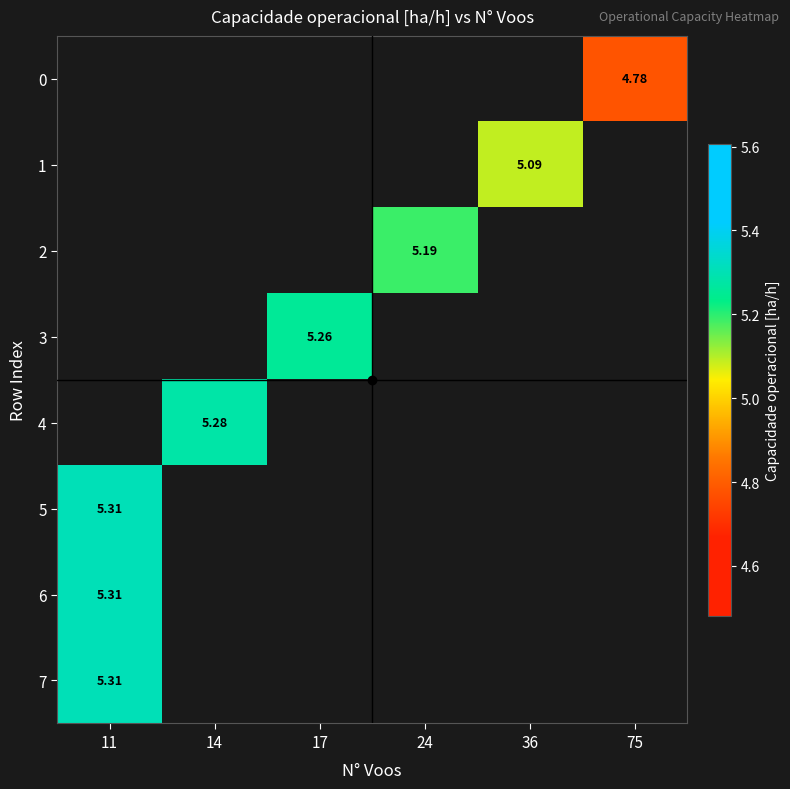

True or false: row_4 has a value of 2.8 at 14.

False